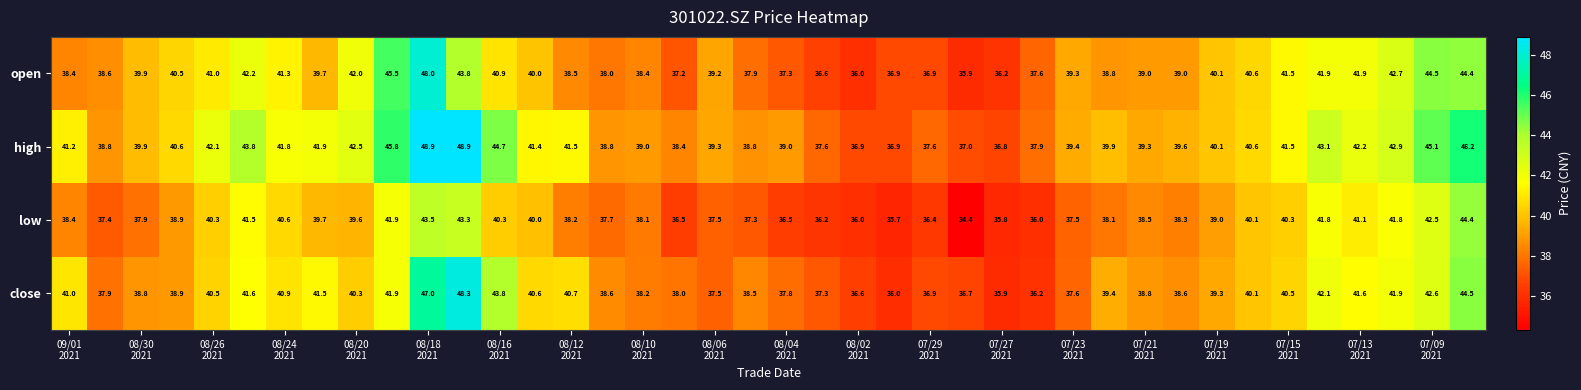

What is the highest value of the open series?

48.0